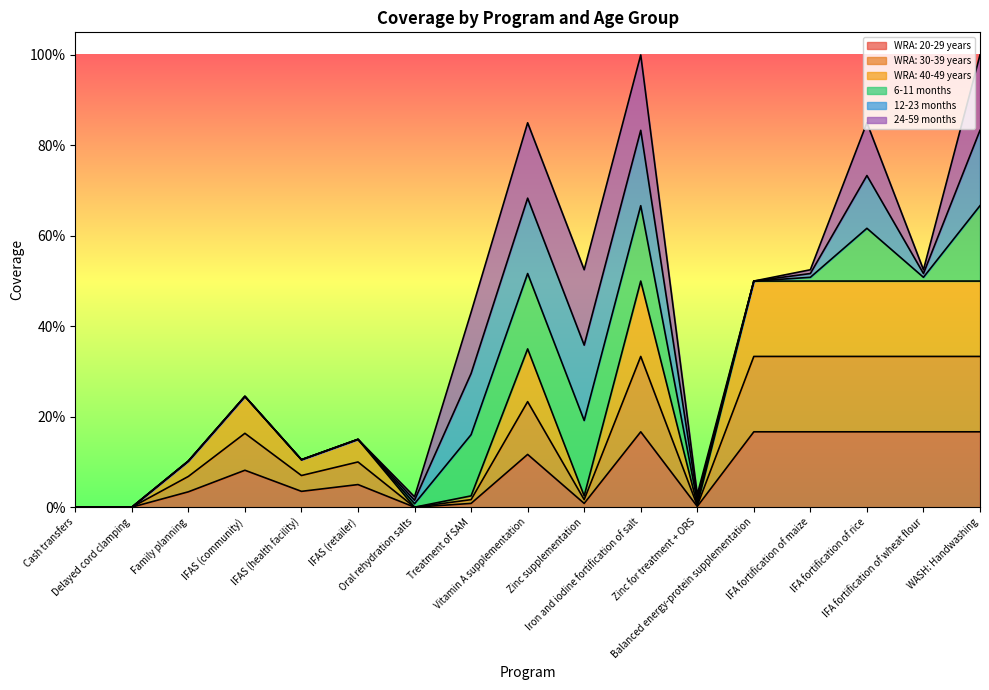

What is the approximate value of WRA: 40-49 years at IFAS (community)?

0.2